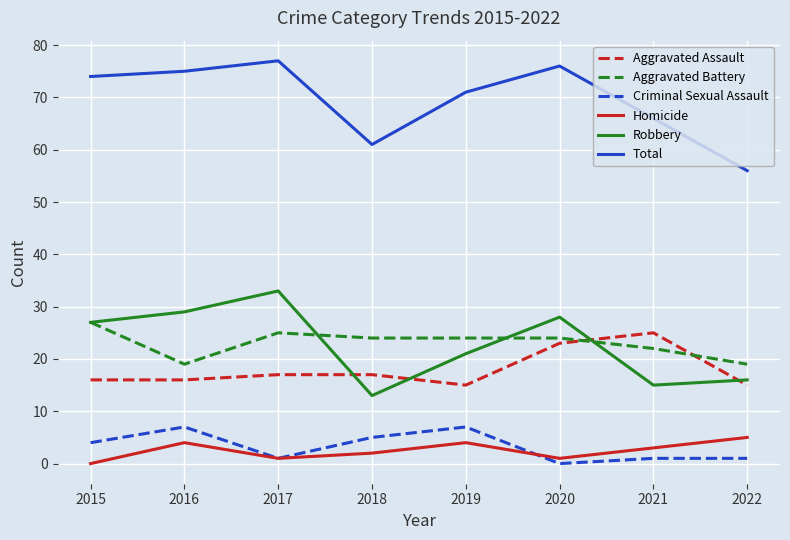

After their last crossing, which series has the higher values: Homicide or Criminal Sexual Assault?

Homicide